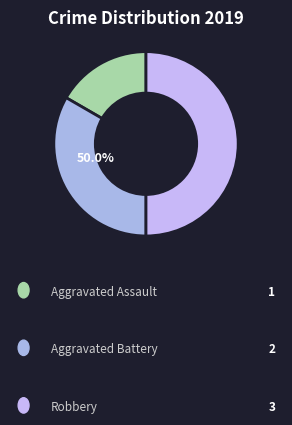

Does Robbery represent more than half of the total?

No